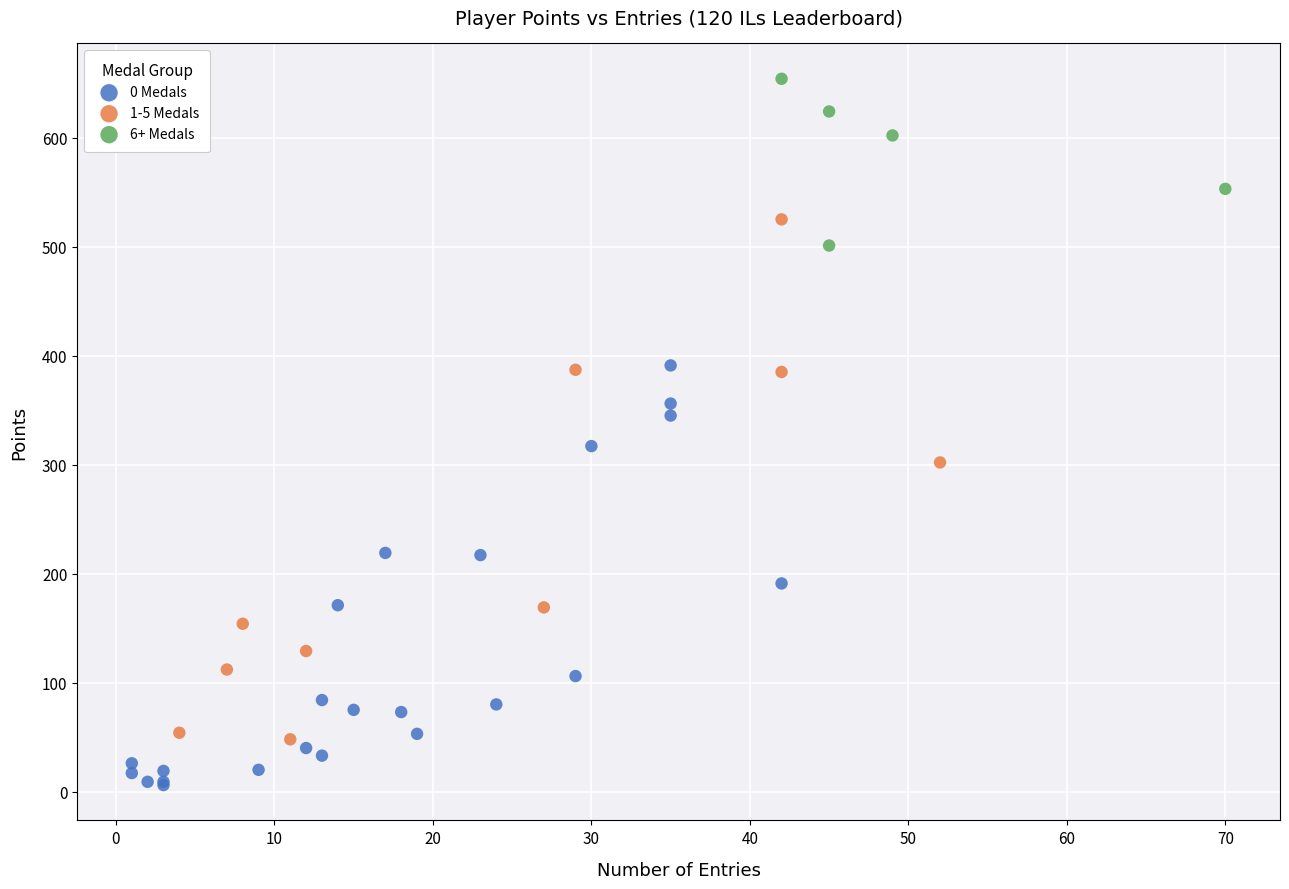

Which series reaches the maximum Y coordinate?

6+ Medals